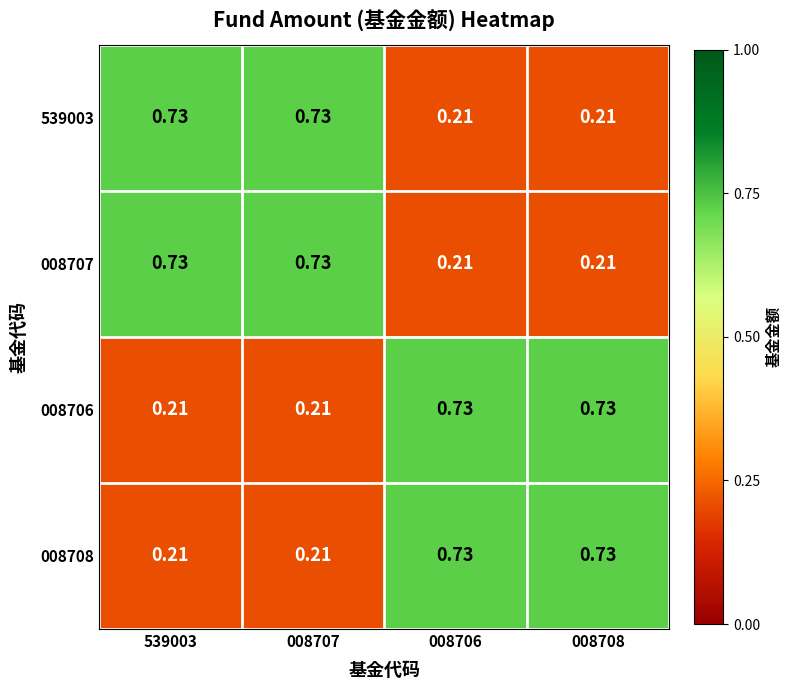

Is the value of 008707 at 008706 greater than the value of 539003 at 539003?

No